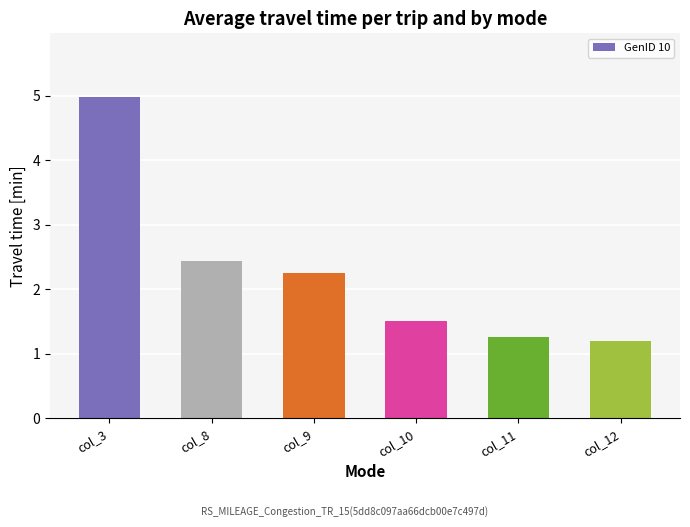

At which category does the chart reach its peak across all series?

col_3